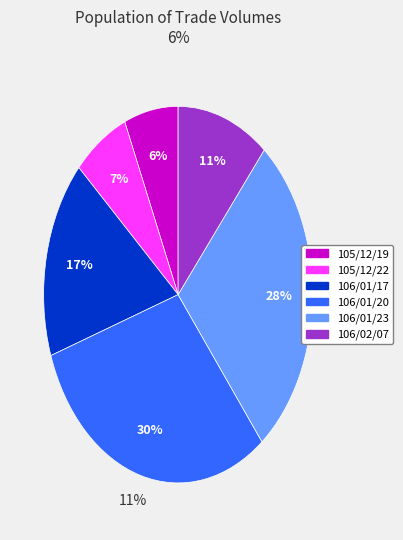

How many slices are in this pie chart?

6